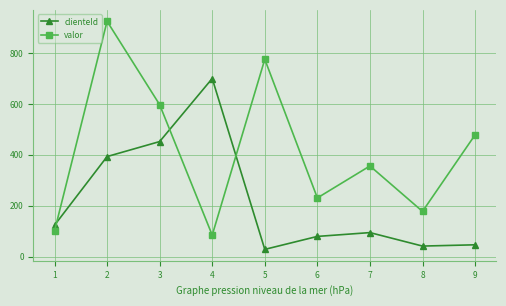

Does the chart display data point markers on the line(s)?

Yes